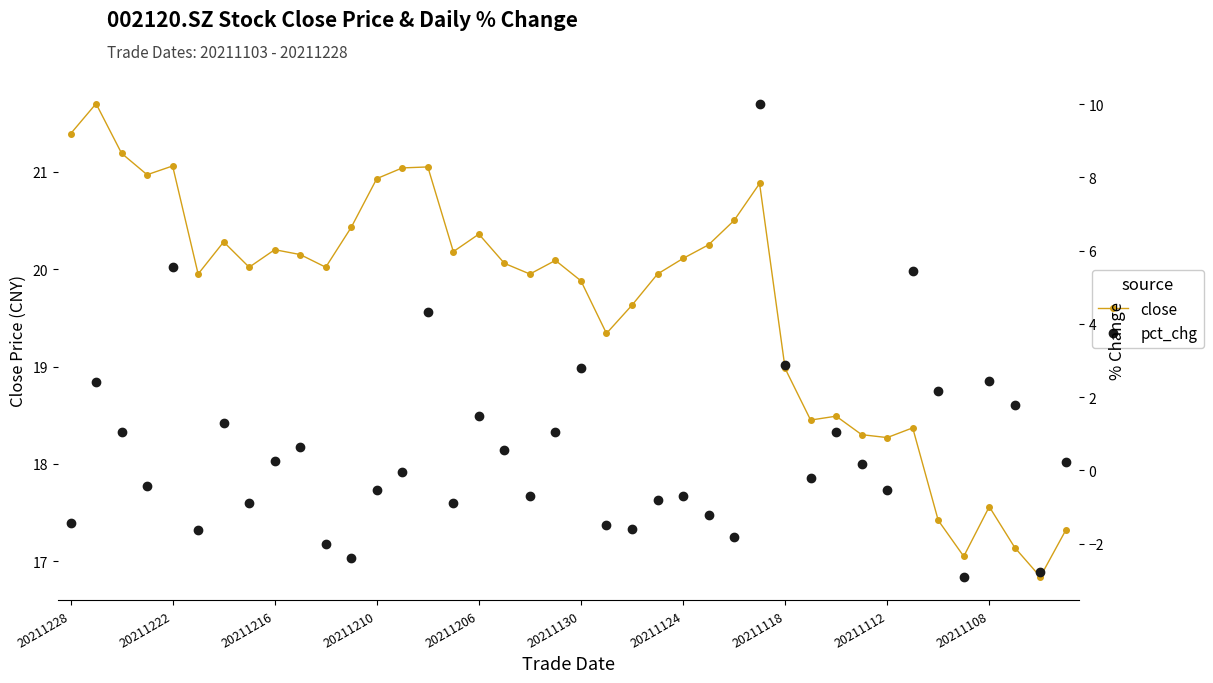

Which series has the largest total across all categories?

close